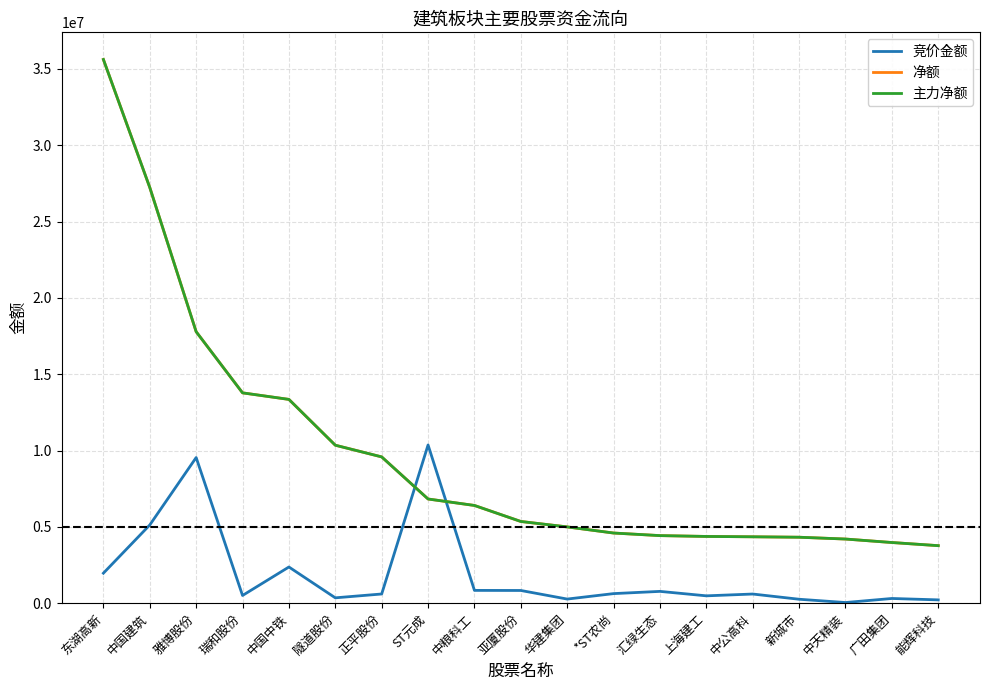

At which category is the sum across all series the highest?

东湖高新